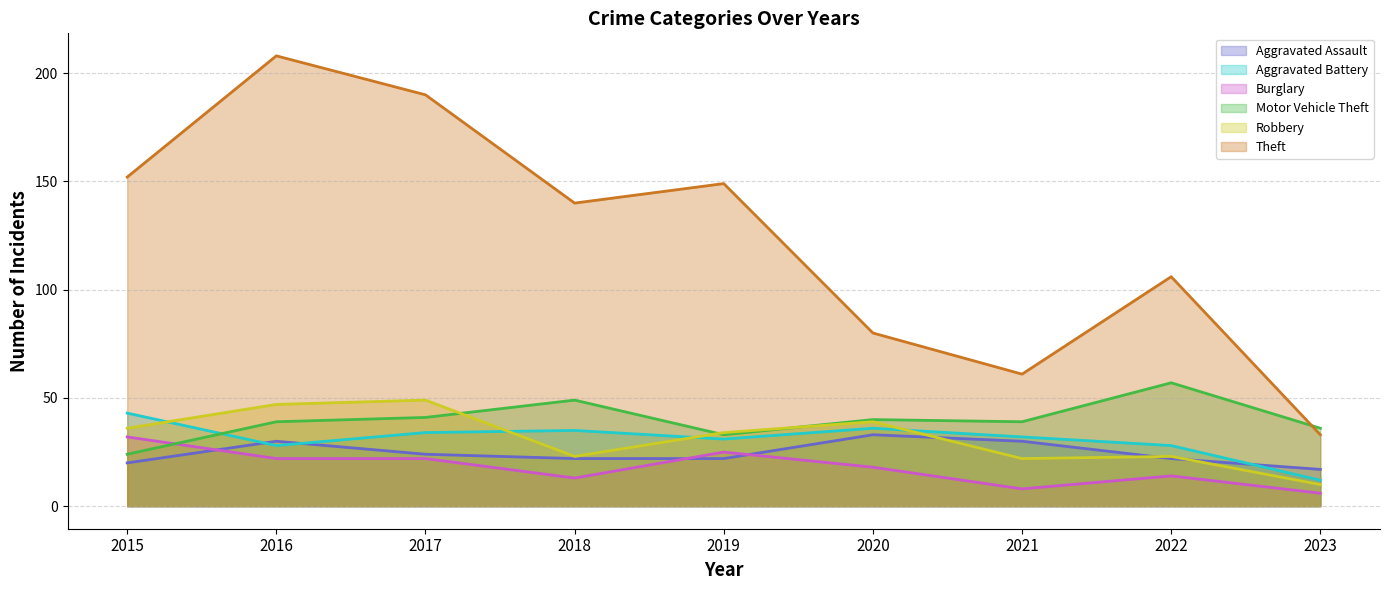

Between 2020 and 2019, which is larger?

2020